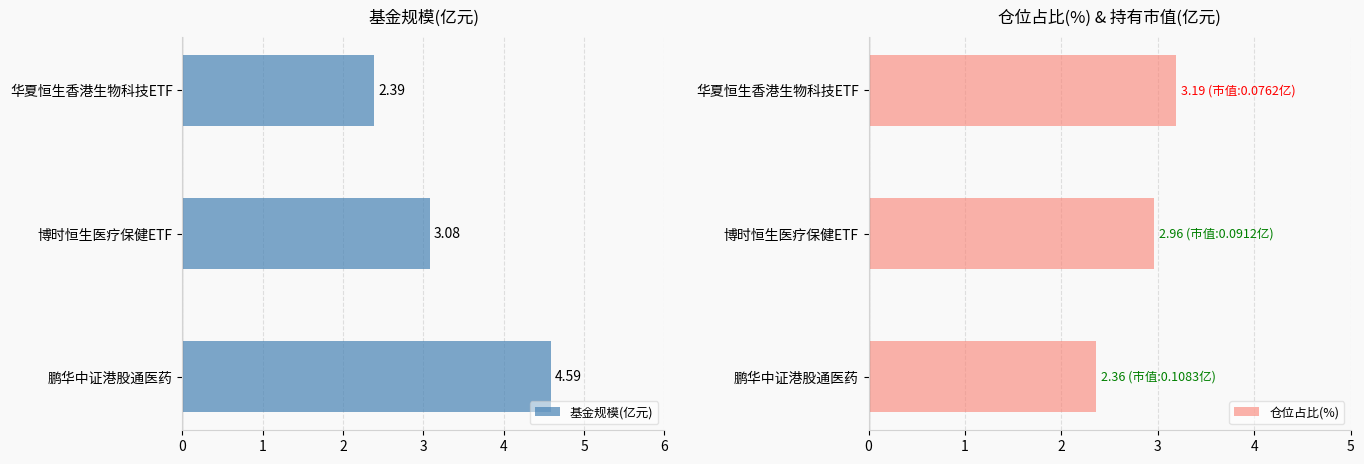

What is the sum of all 基金规模(亿元) values?

10.1